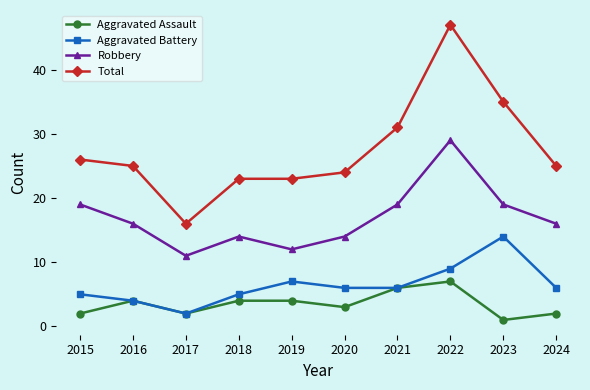

True or false: Robbery has a value of 29 at 2022.

True